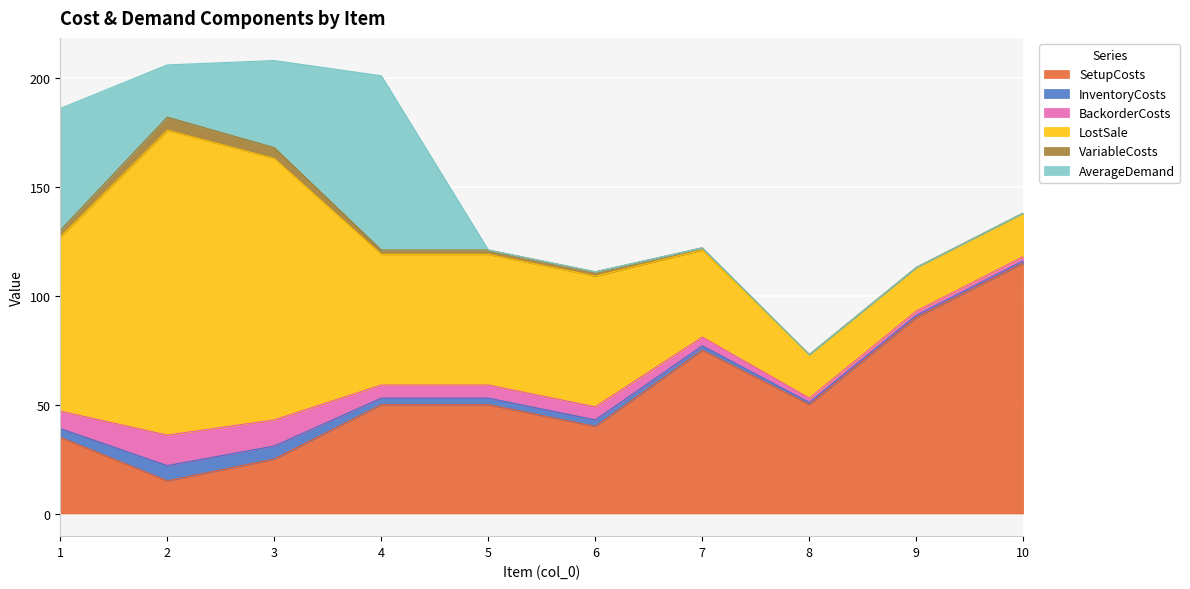

What is the difference between the maximum and minimum values in the InventoryCosts series?

6